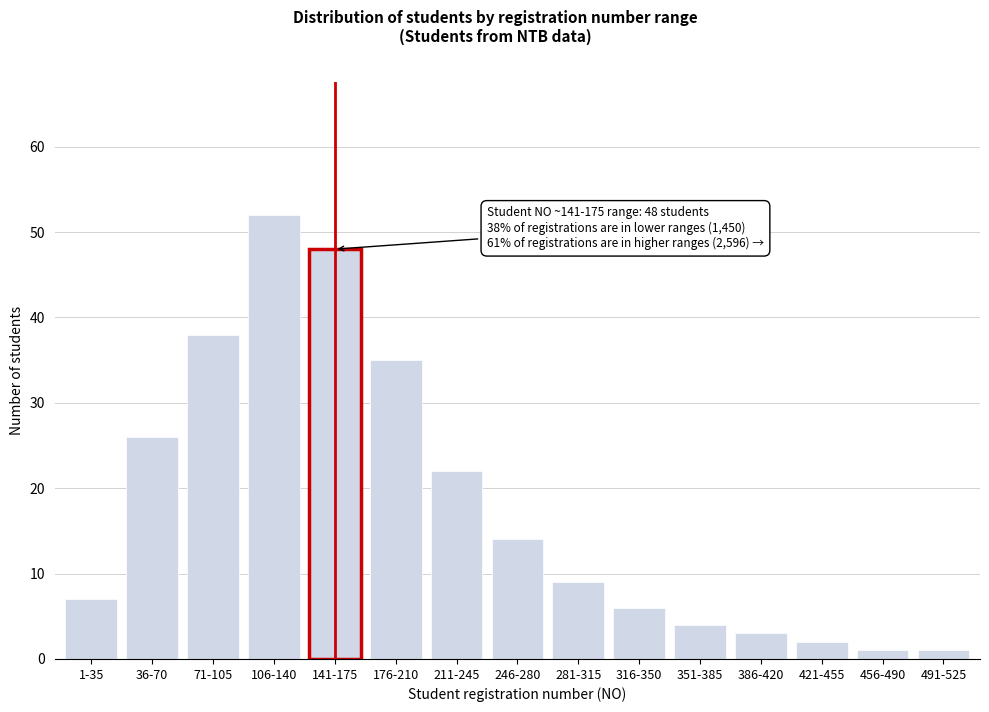

Reading left to right, what are all the values shown in this chart?

1-35=7	36-70=26	71-105=38	106-140=52	141-175=48	176-210=35	211-245=22	246-280=14	281-315=9	316-350=6	351-385=4	386-420=3	421-455=2	456-490=1	491-525=1